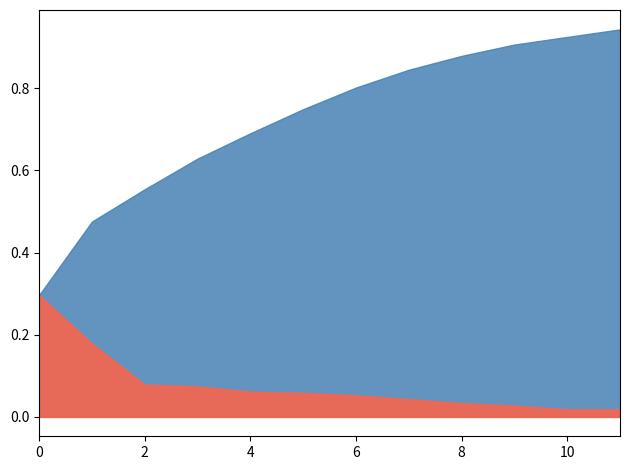

True or false: importance_normalized and cumsum cross at least once.

False